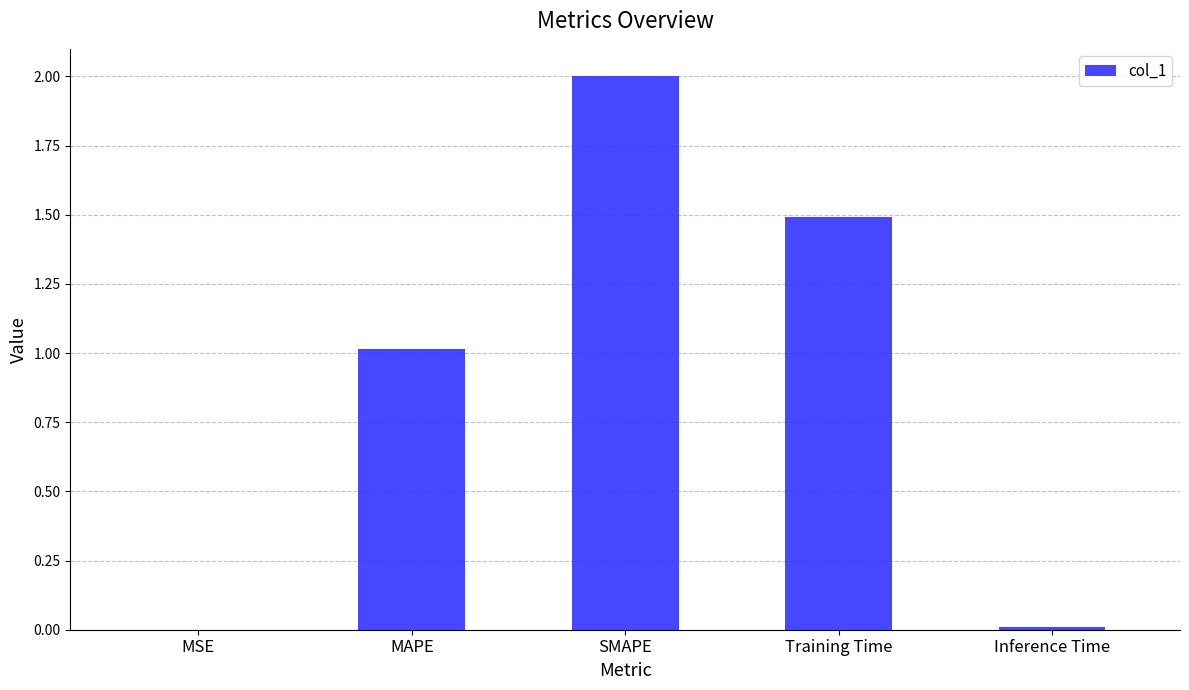

Which has a higher value, SMAPE or Inference Time?

SMAPE